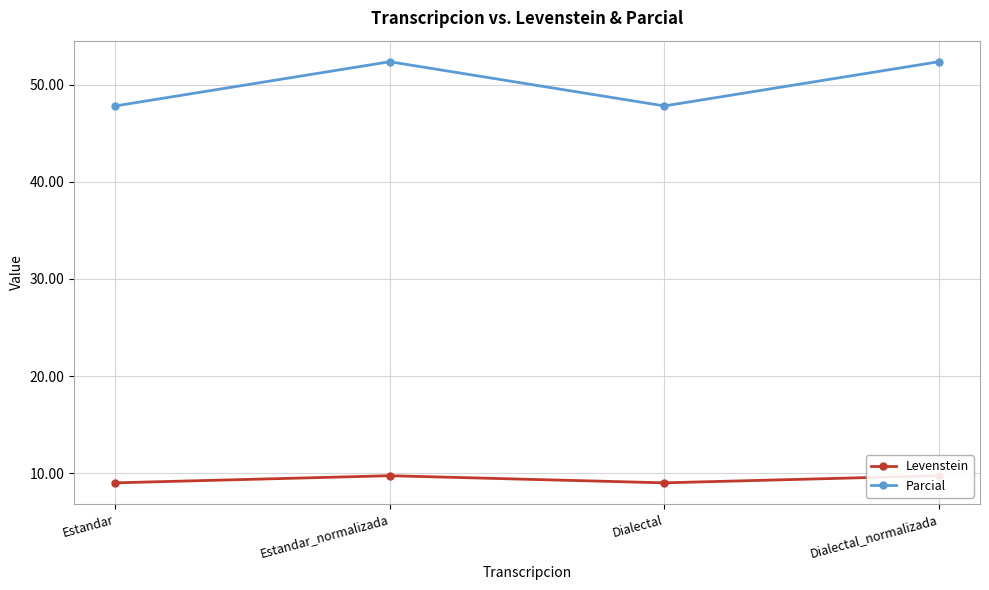

True or false: Levenstein and Parcial cross at least once.

False